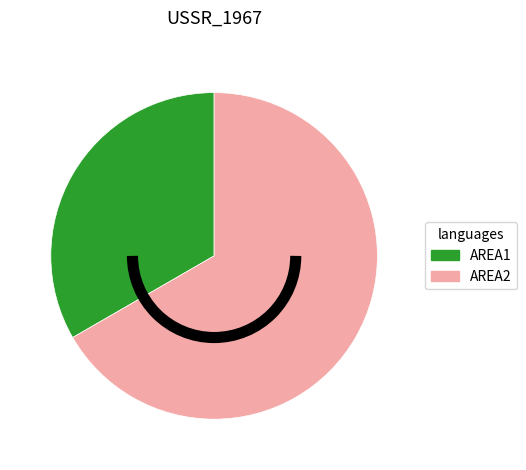

Do AREA1 and AREA2 together represent more than half of the pie?

Yes